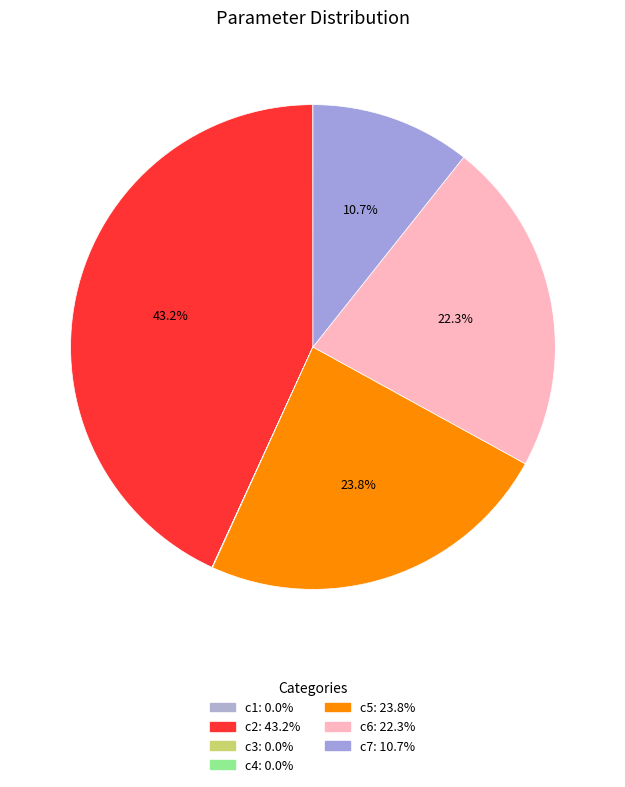

Combined, do c5 and c6 account for over 50%?

No